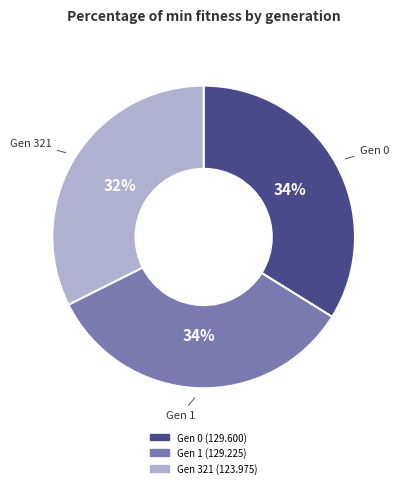

To the nearest percent, what is the average slice percentage?

33%